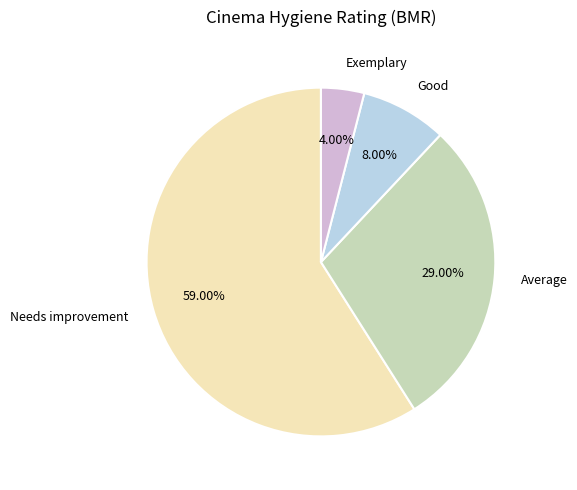

Does Needs improvement represent more than half of the total?

Yes